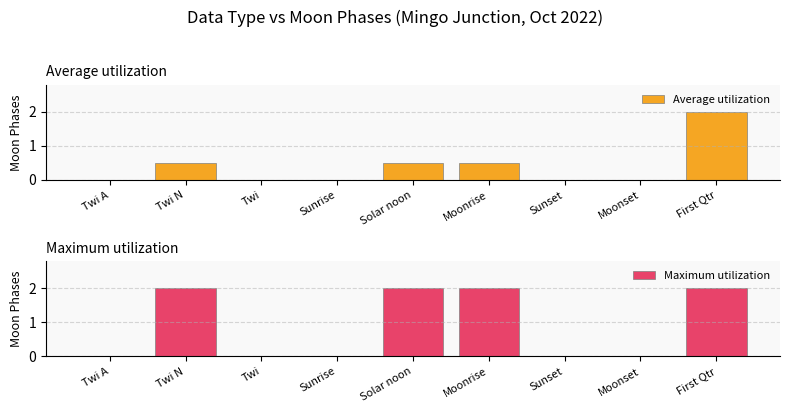

What is the average value of the Maximum utilization series?

0.9